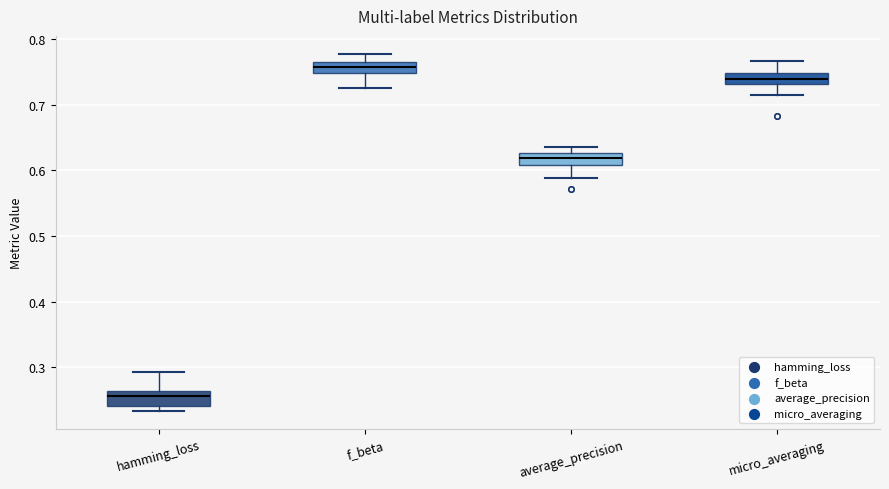

Reading left to right, read every box against the y-axis: the position of its median line, the range the box covers, and the ends of its whiskers. The values are not printed on the chart, so give them approximately, as read against the axis.

hamming_loss: median 0.26 (just below the box's upper edge), box 0.24 to 0.26, whiskers 0.23 to 0.29
f_beta: median 0.76, box 0.75 to 0.77, whiskers 0.73 to 0.78
average_precision: median 0.62, box 0.61 to 0.63, whiskers 0.59 to 0.64
micro_averaging: median 0.74, box 0.73 to 0.75, whiskers 0.71 to 0.77